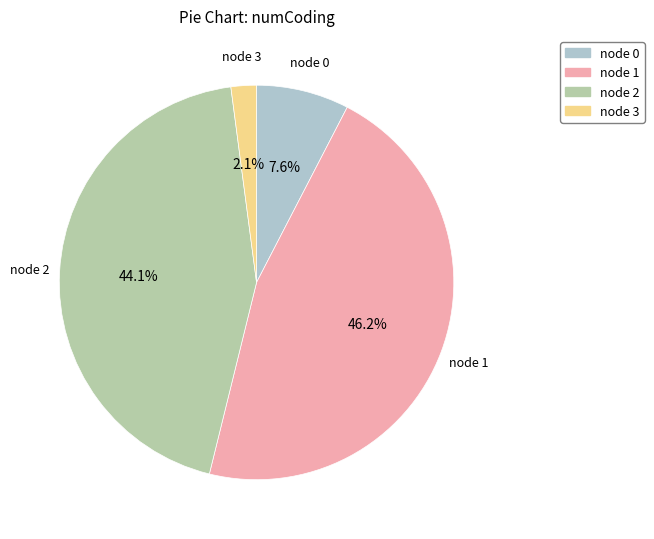

To the nearest percent, what is the average slice percentage?

25%